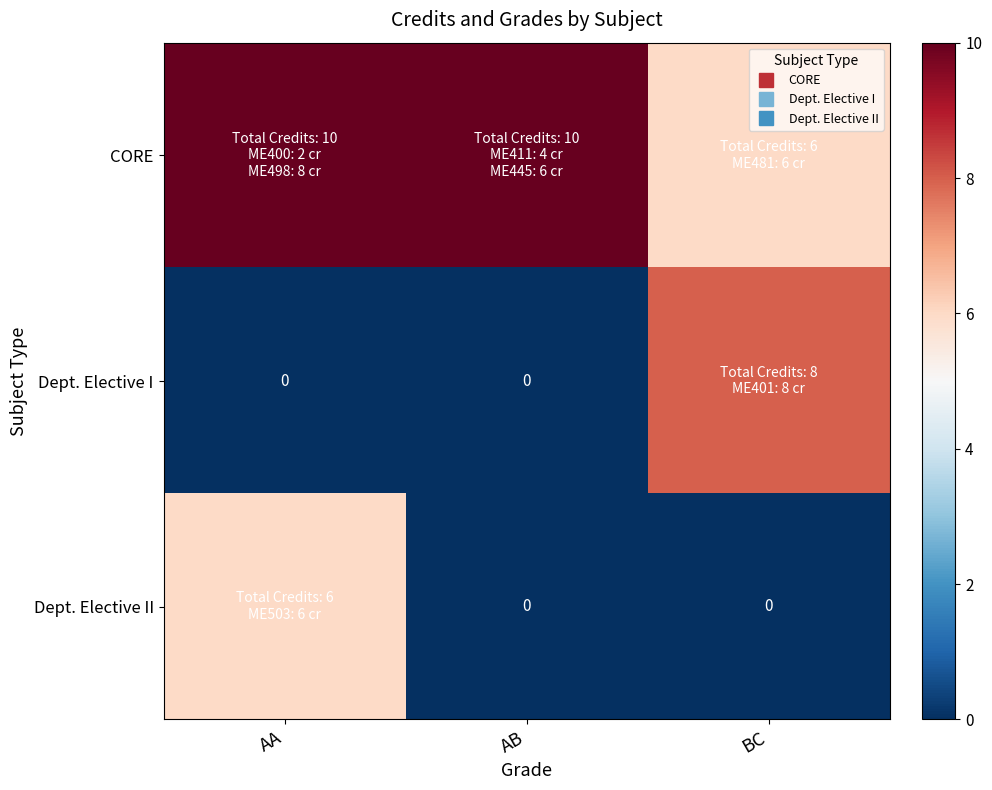

What is the difference between the Dept. Elective I values at BC and AA?

8